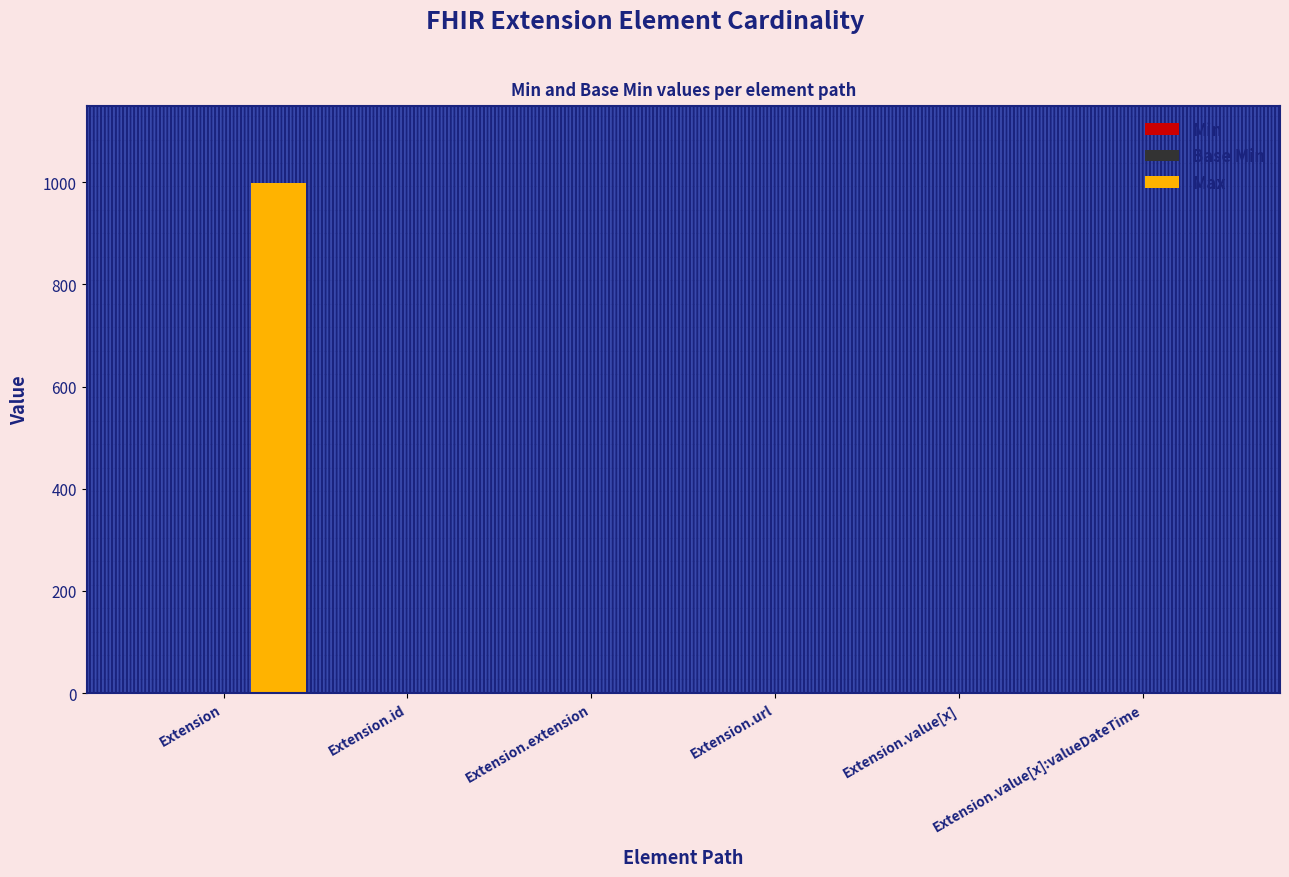

How many distinct data groups are displayed?

3